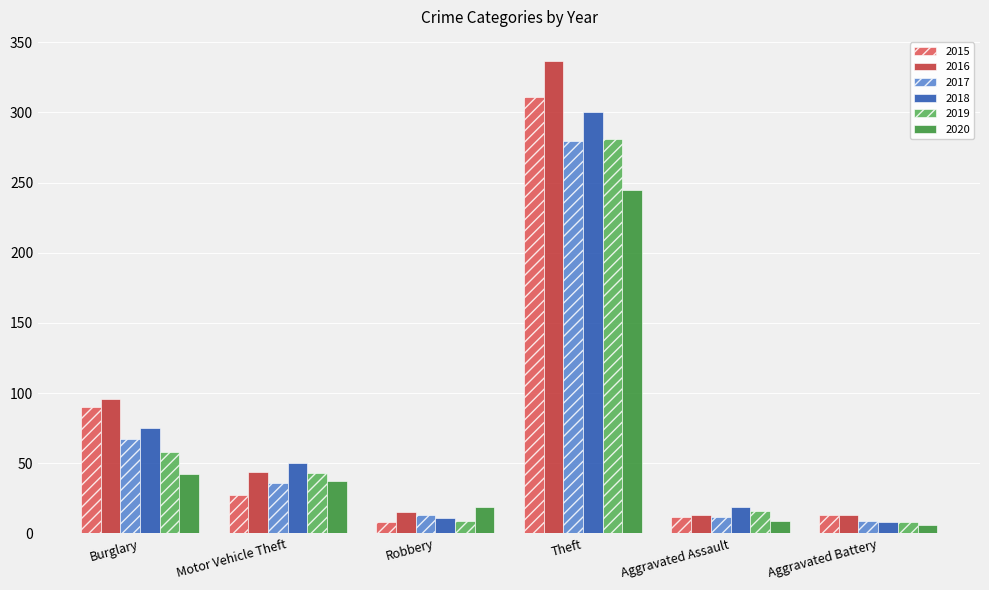

How many groups of bars are there?

6